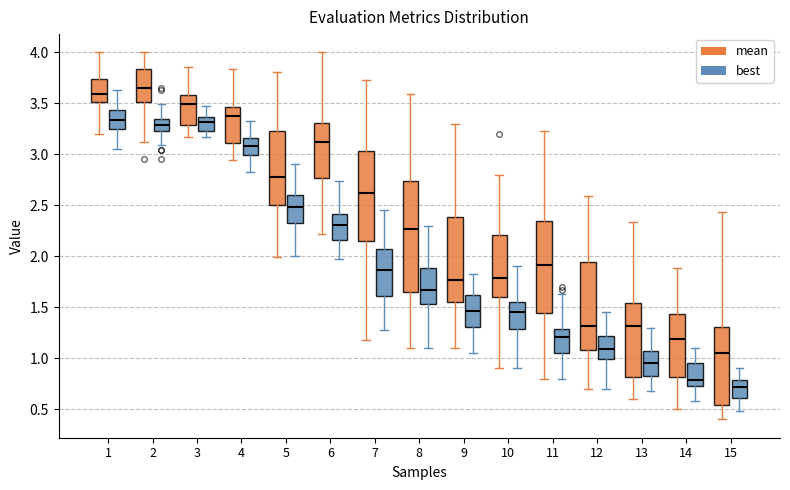

Reading left to right, transcribe this box plot: for each box, give where its median line is, the range the box spans, and where its two whiskers end, as read against the y-axis. The values are not printed on the chart, so give them approximately, as read against the axis.

1 (mean): median 3.60, box 3.50 to 3.75, whiskers 3.20 to 4.00
1 (best): median 3.35, box 3.25 to 3.45, whiskers 3.05 to 3.65
2 (mean): median 3.65, box 3.50 to 3.85, whiskers 3.10 to 4.00
2 (best): median 3.30, box 3.25 to 3.35, whiskers 3.10 to 3.50
3 (mean): median 3.50, box 3.30 to 3.60, whiskers 3.15 to 3.85
3 (best): median 3.30, box 3.25 to 3.35, whiskers 3.15 to 3.50
4 (mean): median 3.40, box 3.10 to 3.45, whiskers 2.95 to 3.85
4 (best): median 3.10, box 3.00 to 3.15, whiskers 2.80 to 3.35
5 (mean): median 2.80, box 2.50 to 3.25, whiskers 2.00 to 3.80
5 (best): median 2.50, box 2.30 to 2.60, whiskers 2.00 to 2.90
6 (mean): median 3.10, box 2.75 to 3.30, whiskers 2.20 to 4.00
6 (best): median 2.30, box 2.15 to 2.40, whiskers 1.95 to 2.75
7 (mean): median 2.60, box 2.15 to 3.05, whiskers 1.20 to 3.75
7 (best): median 1.85, box 1.60 to 2.10, whiskers 1.30 to 2.45
8 (mean): median 2.25, box 1.65 to 2.75, whiskers 1.10 to 3.60
8 (best): median 1.65, box 1.55 to 1.90, whiskers 1.10 to 2.30
9 (mean): median 1.75, box 1.55 to 2.40, whiskers 1.10 to 3.30
9 (best): median 1.45, box 1.30 to 1.60, whiskers 1.05 to 1.85
10 (mean): median 1.80, box 1.60 to 2.20, whiskers 0.90 to 2.80
10 (best): median 1.45, box 1.30 to 1.55, whiskers 0.90 to 1.90
11 (mean): median 1.90, box 1.45 to 2.35, whiskers 0.80 to 3.25
11 (best): median 1.20, box 1.05 to 1.30, whiskers 0.80 to 1.65
12 (mean): median 1.30, box 1.10 to 1.95, whiskers 0.70 to 2.60
12 (best): median 1.10, box 1.00 to 1.20, whiskers 0.70 to 1.45
13 (mean): median 1.30, box 0.80 to 1.55, whiskers 0.60 to 2.35
13 (best): median 0.95, box 0.85 to 1.05, whiskers 0.70 to 1.30
14 (mean): median 1.20, box 0.80 to 1.45, whiskers 0.50 to 1.90
14 (best): median 0.80, box 0.75 to 0.95, whiskers 0.60 to 1.10
15 (mean): median 1.05, box 0.55 to 1.30, whiskers 0.40 to 2.45
15 (best): median 0.70, box 0.60 to 0.80, whiskers 0.50 to 0.90